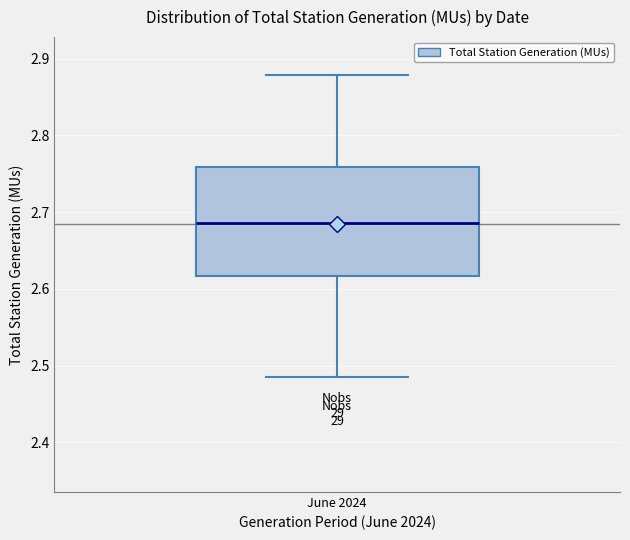

Where does the upper whisker of the box for June 2024 end on the y-axis? The values are not printed on the chart, so give them approximately, as read against the axis.

2.88